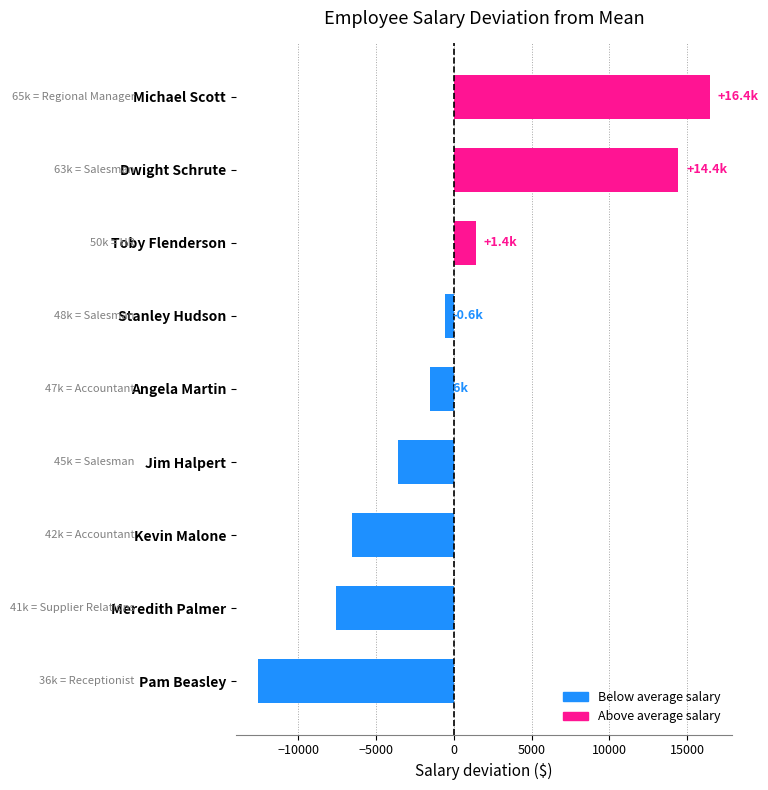

What is the sum of all values?

-4